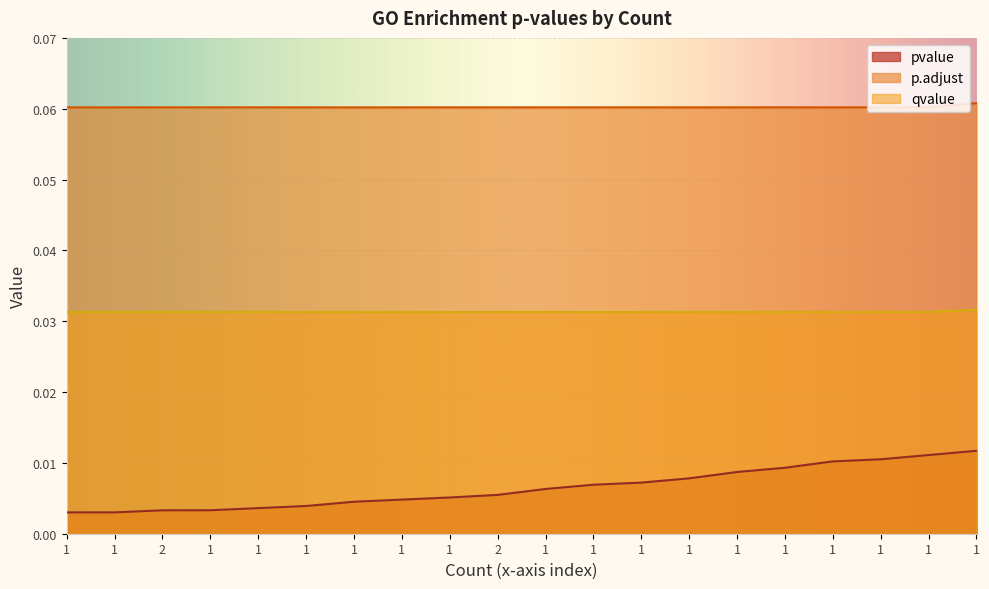

Does the chart display data point markers on the line(s)?

No